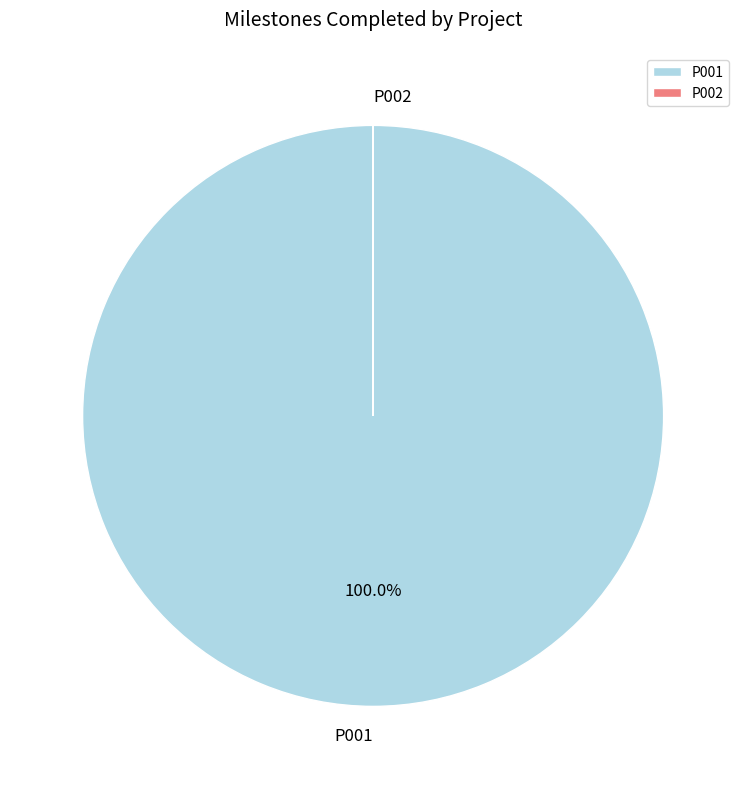

Which category has the biggest portion of the pie?

P001